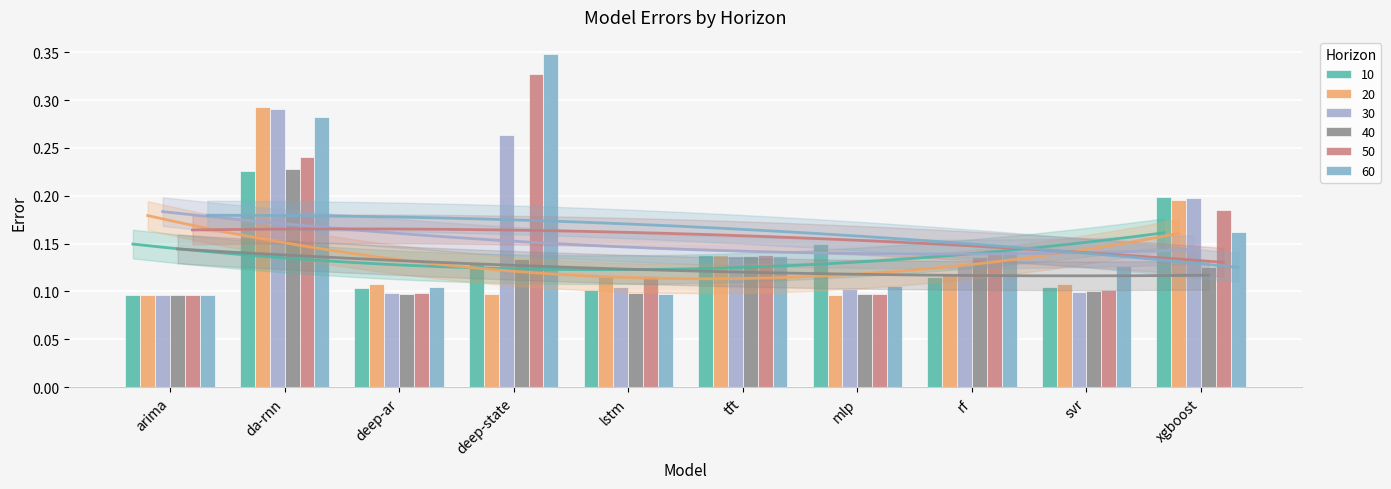

At which label is 30 closest to 0?

arima